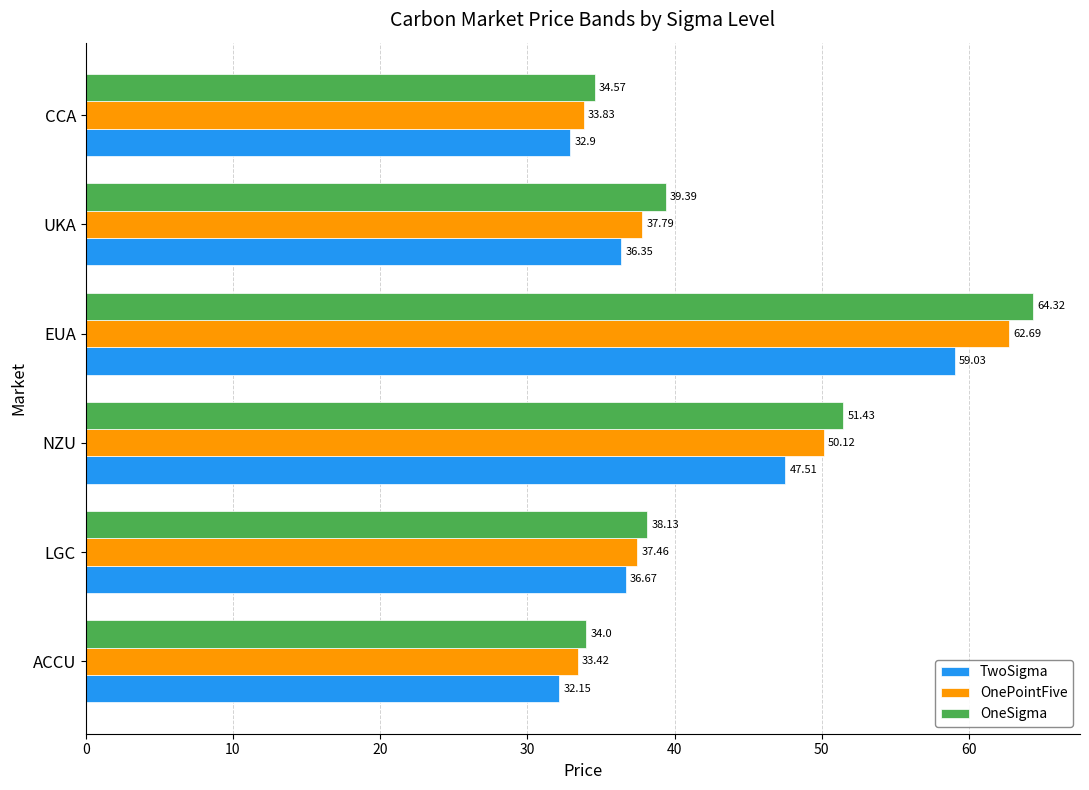

What is the sum of the OneSigma values at UKA and ACCU?

73.4